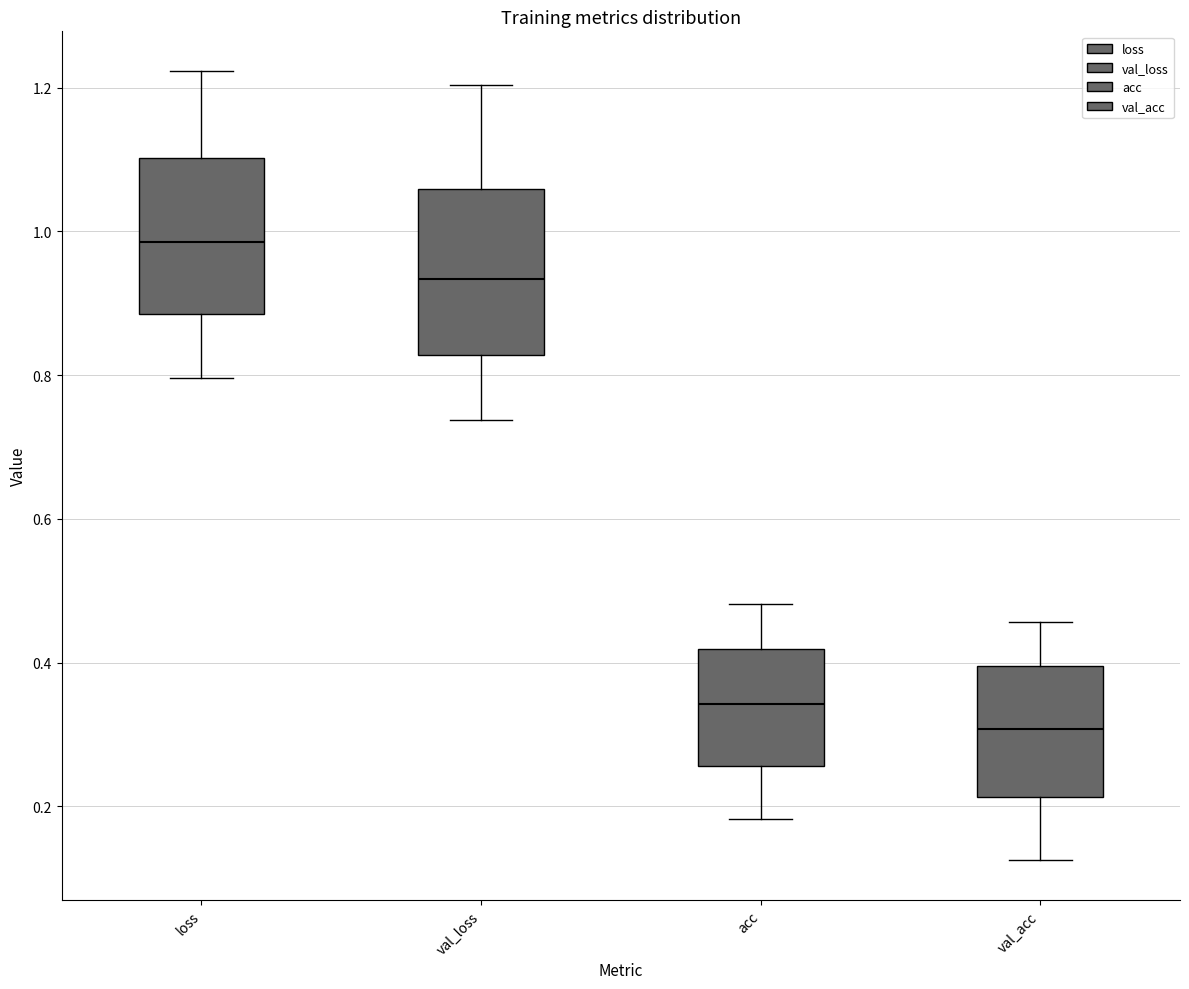

Where is the lower edge of the box for val_loss on the y-axis? The values are not printed on the chart, so give them approximately, as read against the axis.

0.82